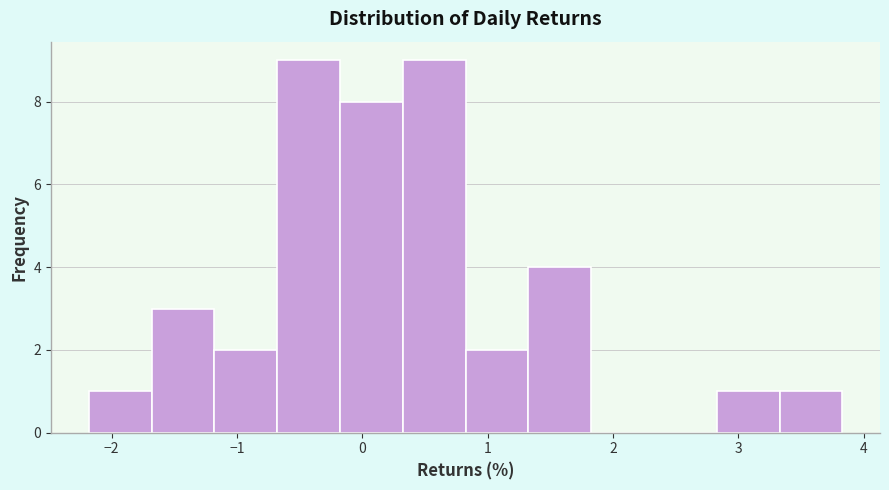

Reading left to right, list every bar in this chart as the range it spans on the x-axis followed by its height. Neither the bar edges nor the heights are printed on the chart, so give them approximately, as read against the axes.

-2.2 to -1.7: 1
-1.7 to -1.2: 3
-1.2 to -0.7: 2
-0.7 to -0.2: 9
-0.2 to 0.3: 8
0.3 to 0.8: 9
0.8 to 1.3: 2
1.3 to 1.8: 4
1.8 to 2.3: 0
2.3 to 2.8: 0
2.8 to 3.3: 1
3.3 to 3.8: 1